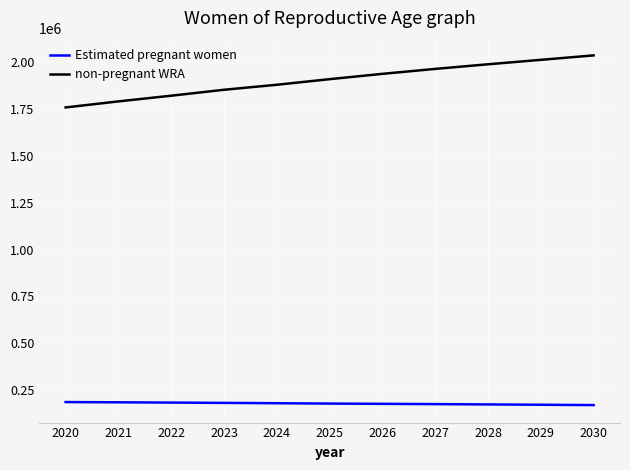

Is it true that Estimated pregnant women equals 174326.6 at 2027?

True